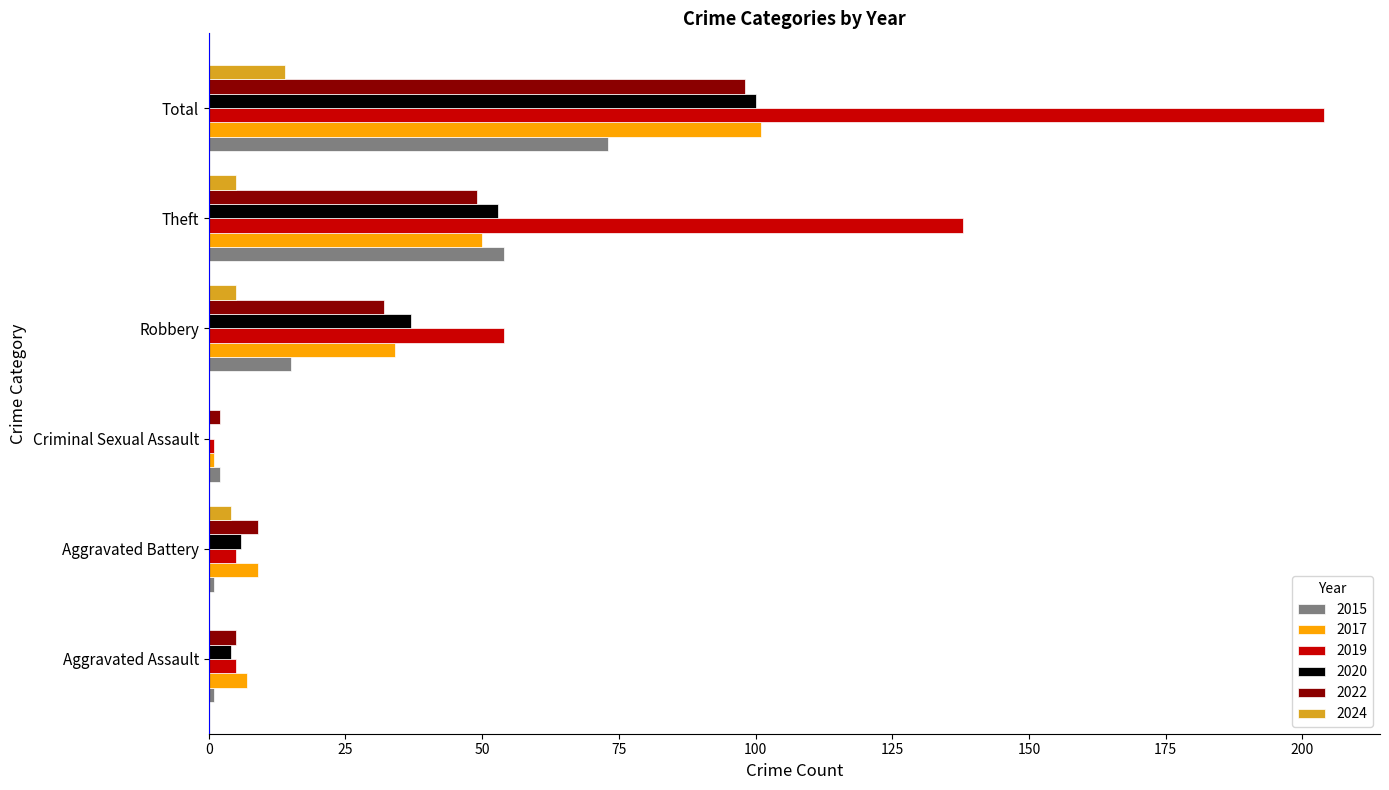

What is the total value across all series at Total?

590